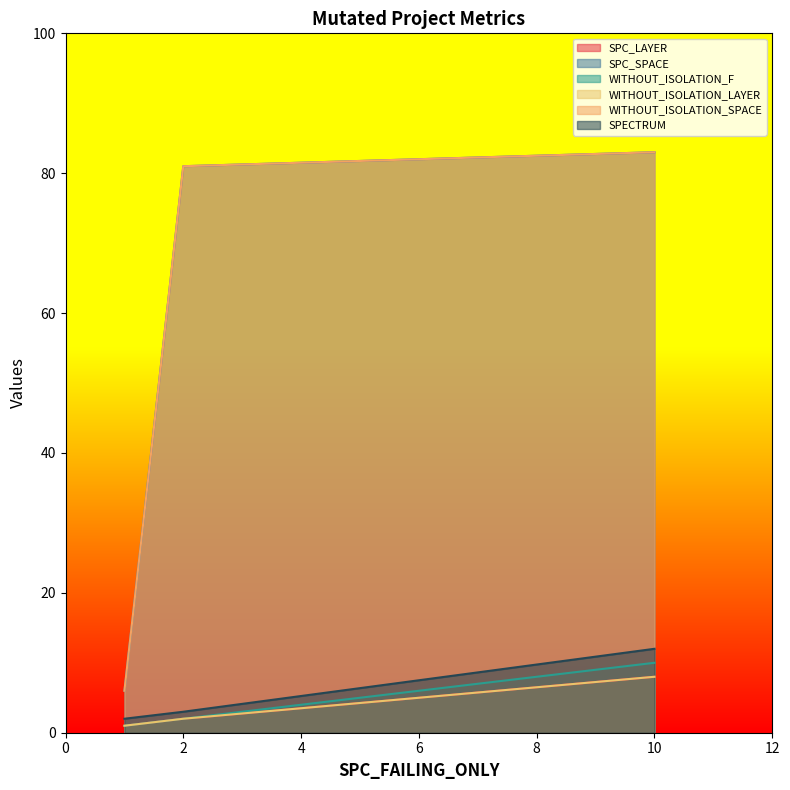

What are all the series names shown in the legend?

SPC_LAYER, SPC_SPACE, WITHOUT_ISOLATION_F, WITHOUT_ISOLATION_LAYER, WITHOUT_ISOLATION_SPACE, SPECTRUM